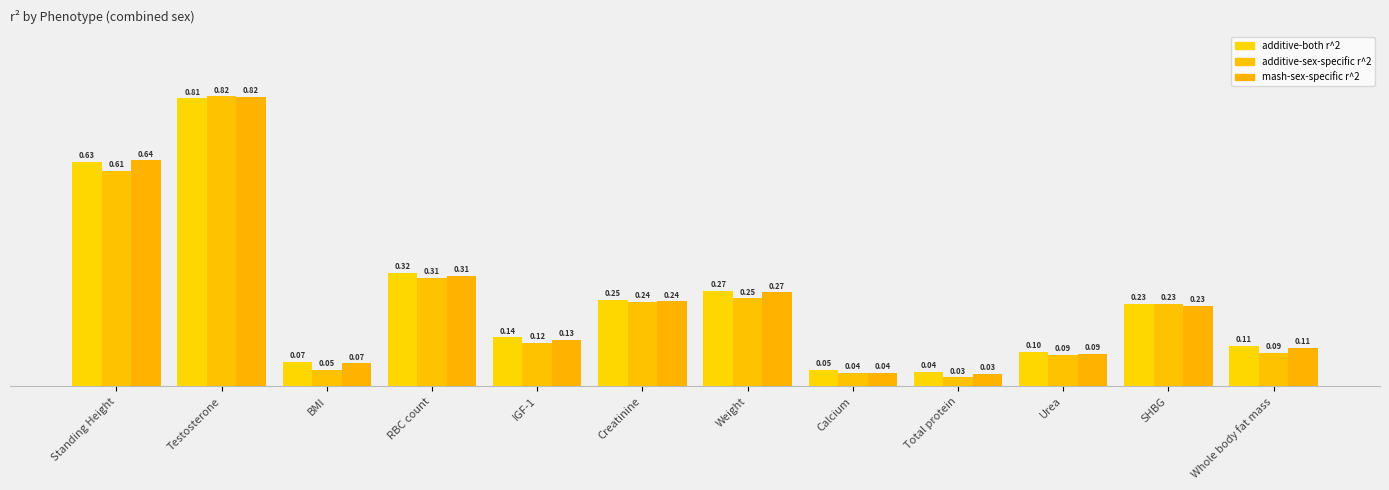

Is the value of additive-both r^2 at Urea greater than the value of mash-sex-specific r^2 at Testosterone?

No